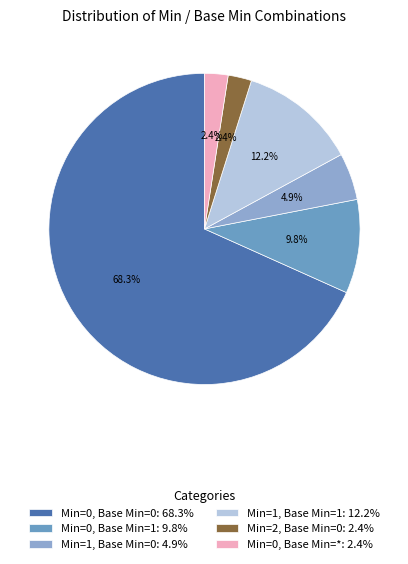

Which has a higher value, Min=0, Base Min=*: 2.4% or Min=0, Base Min=1: 9.8%?

Min=0, Base Min=1: 9.8%